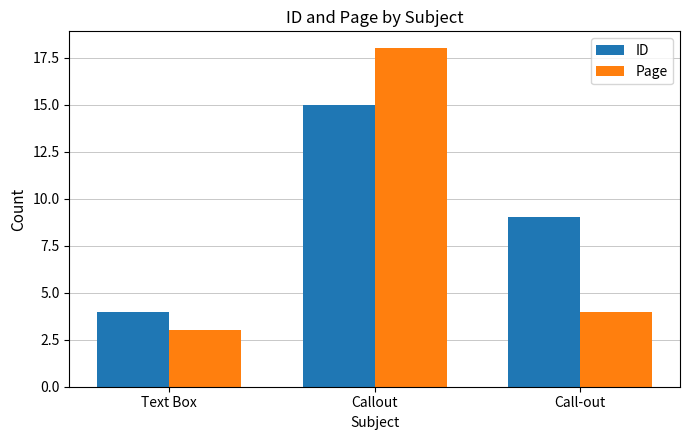

What is the maximum value shown in the chart?

18